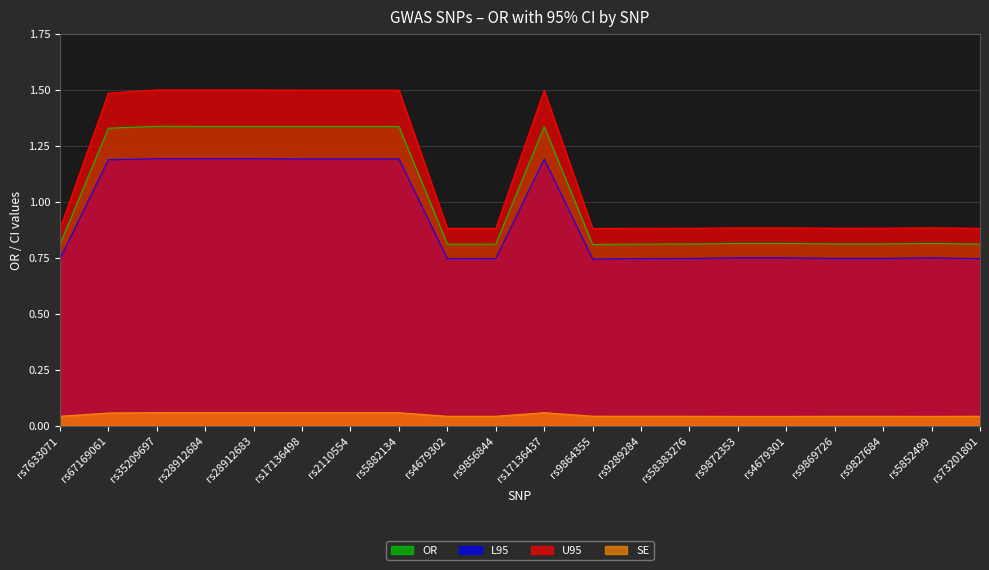

Which series changed the most between rs7633071 and rs35209697?

U95